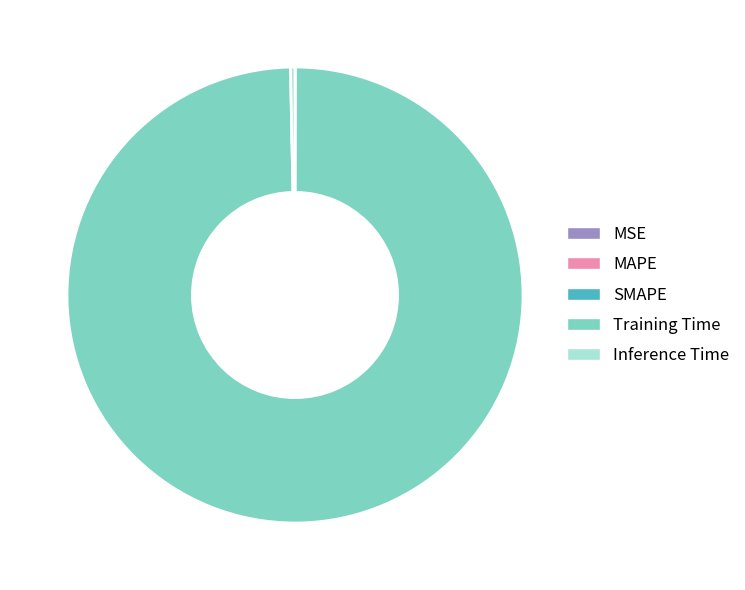

Is there a majority slice in this chart?

Yes